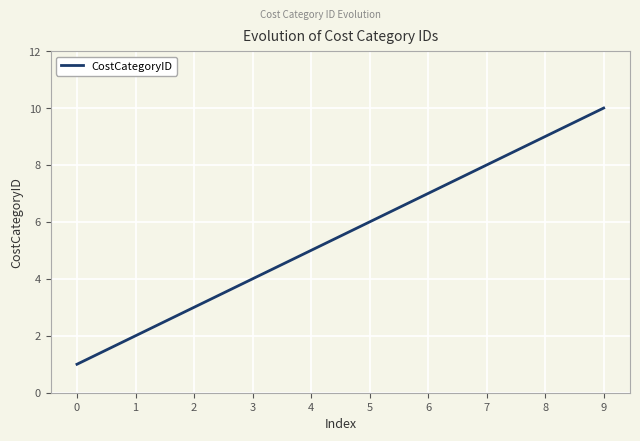

Which category has the highest value across all series?

9